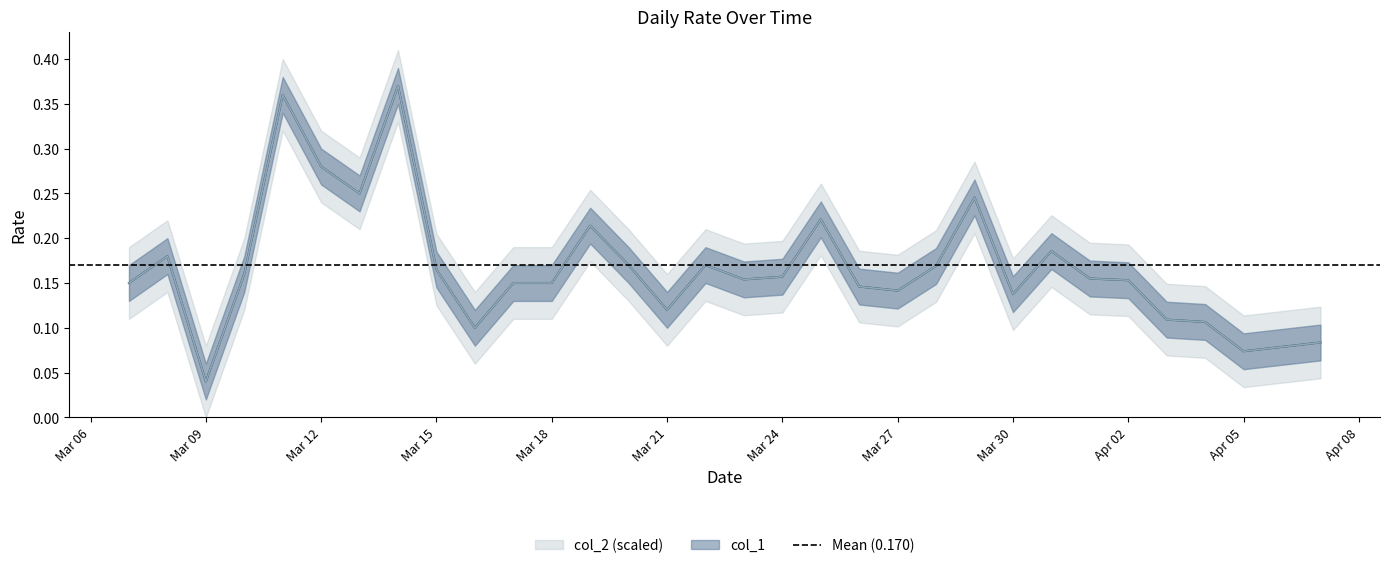

Which series changed the most between 2020-03-07 and 2020-03-15?

col_1